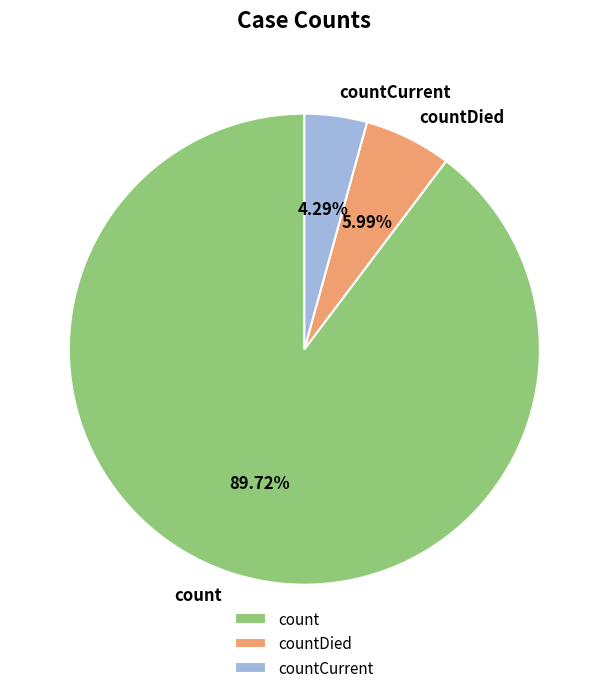

Which has a higher value, count or countDied?

count